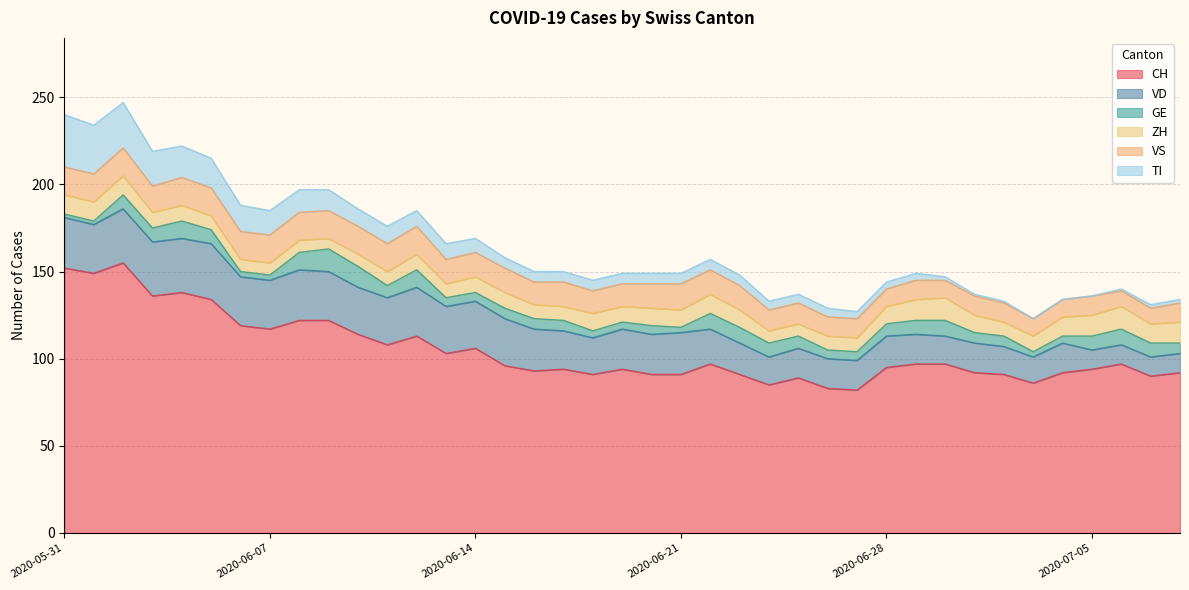

What is the greatest value displayed?

155